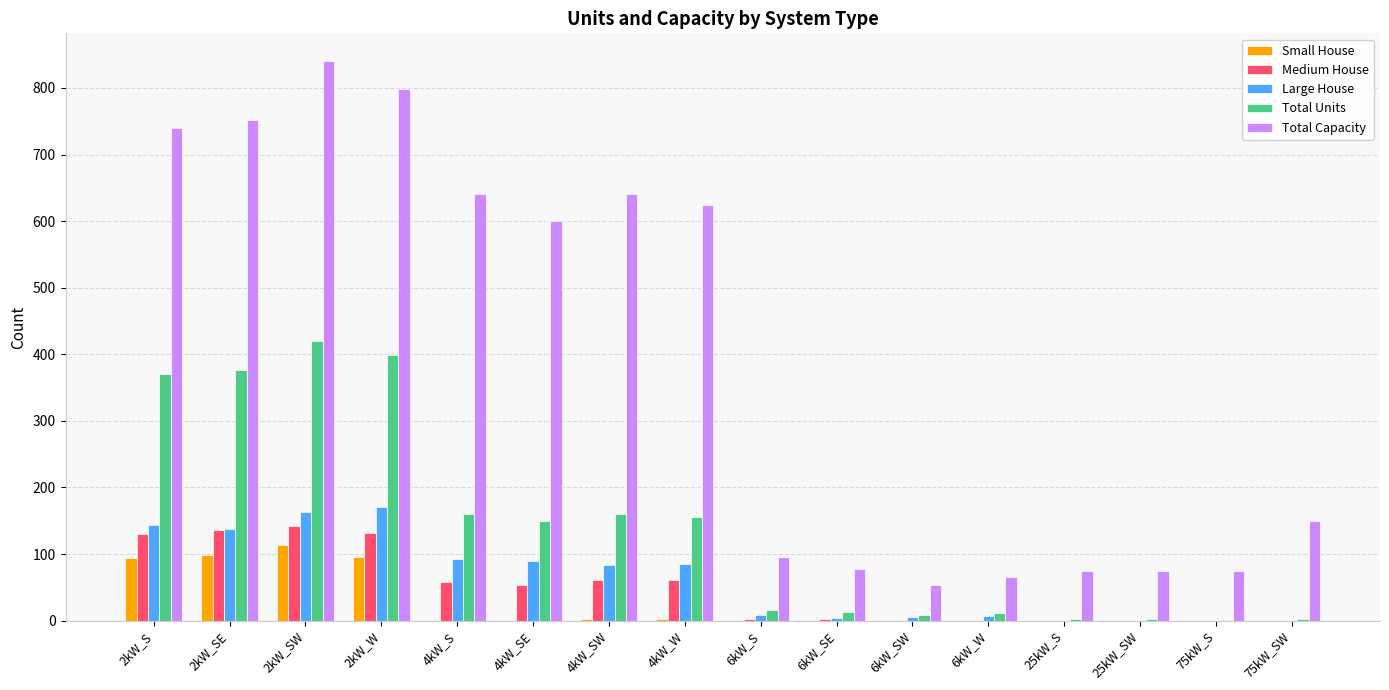

What is the sum of all Total Units values?

2249